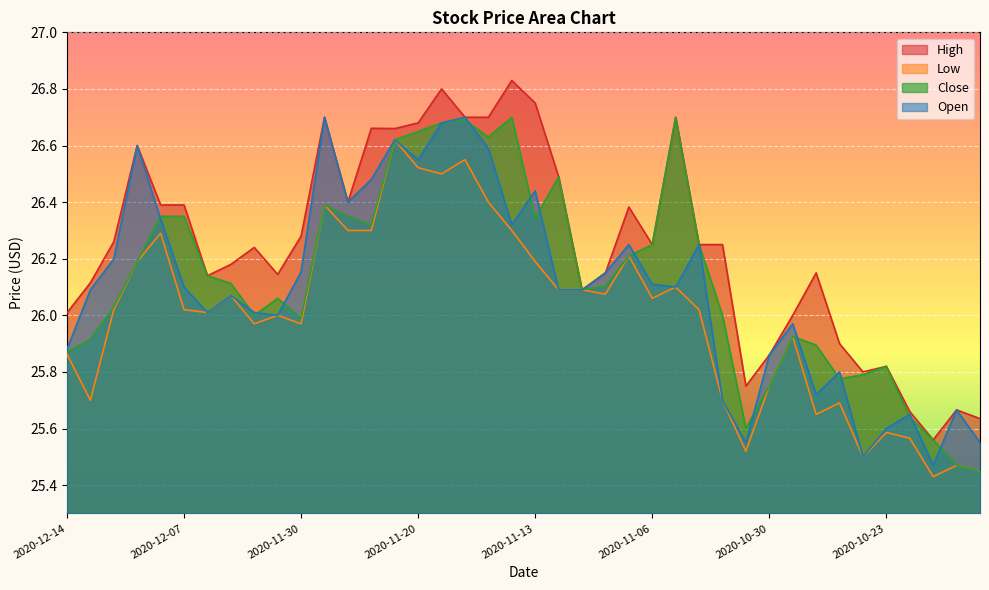

What is the minimum value shown in the chart?

25.4